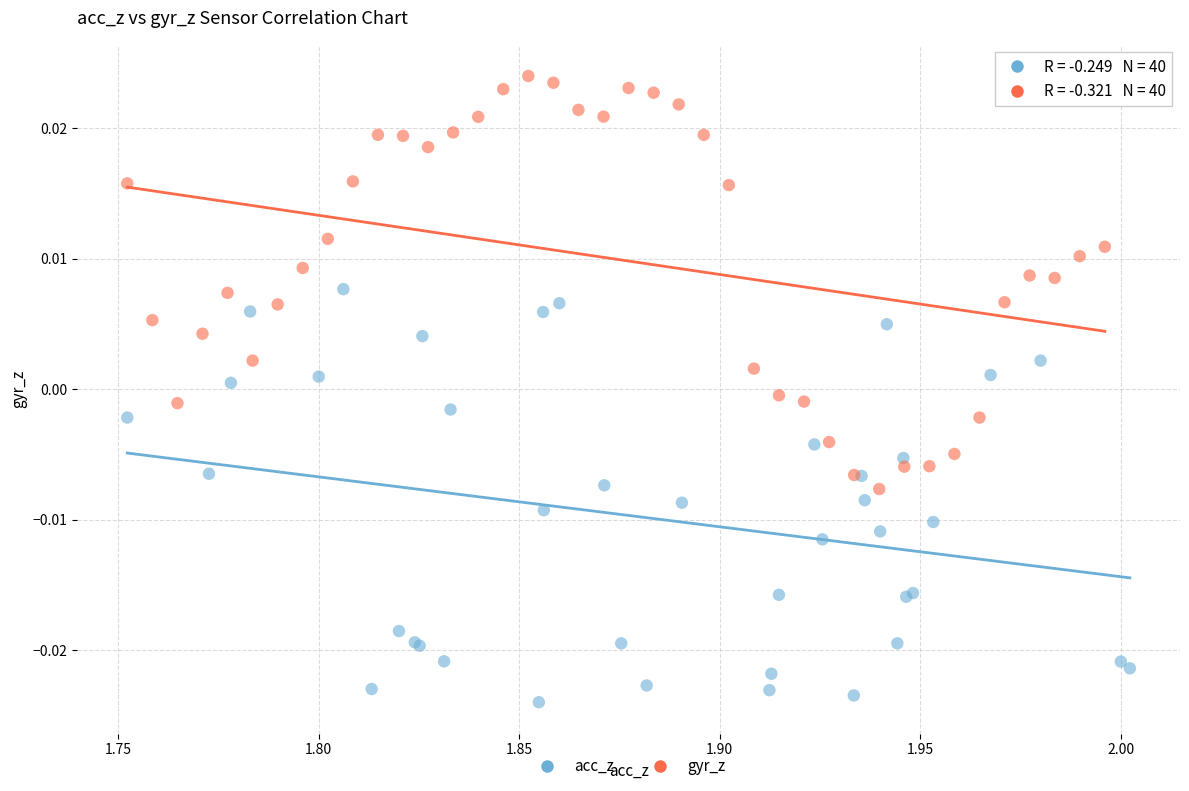

Which series contains the highest Y value?

gyr_z